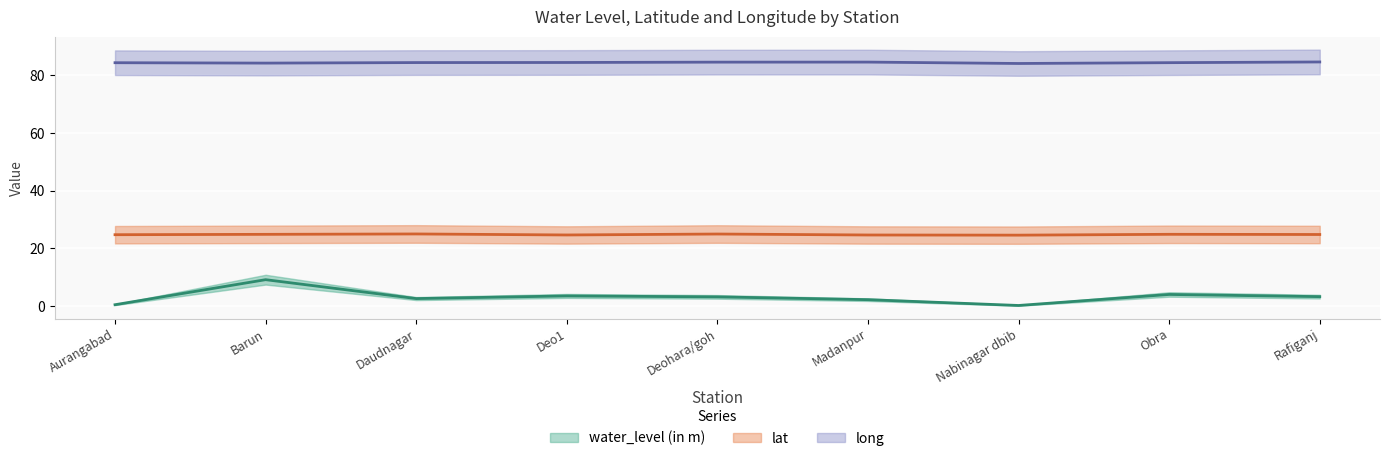

What is the approximate value of water_level (in m) at Rafiganj?

3.3